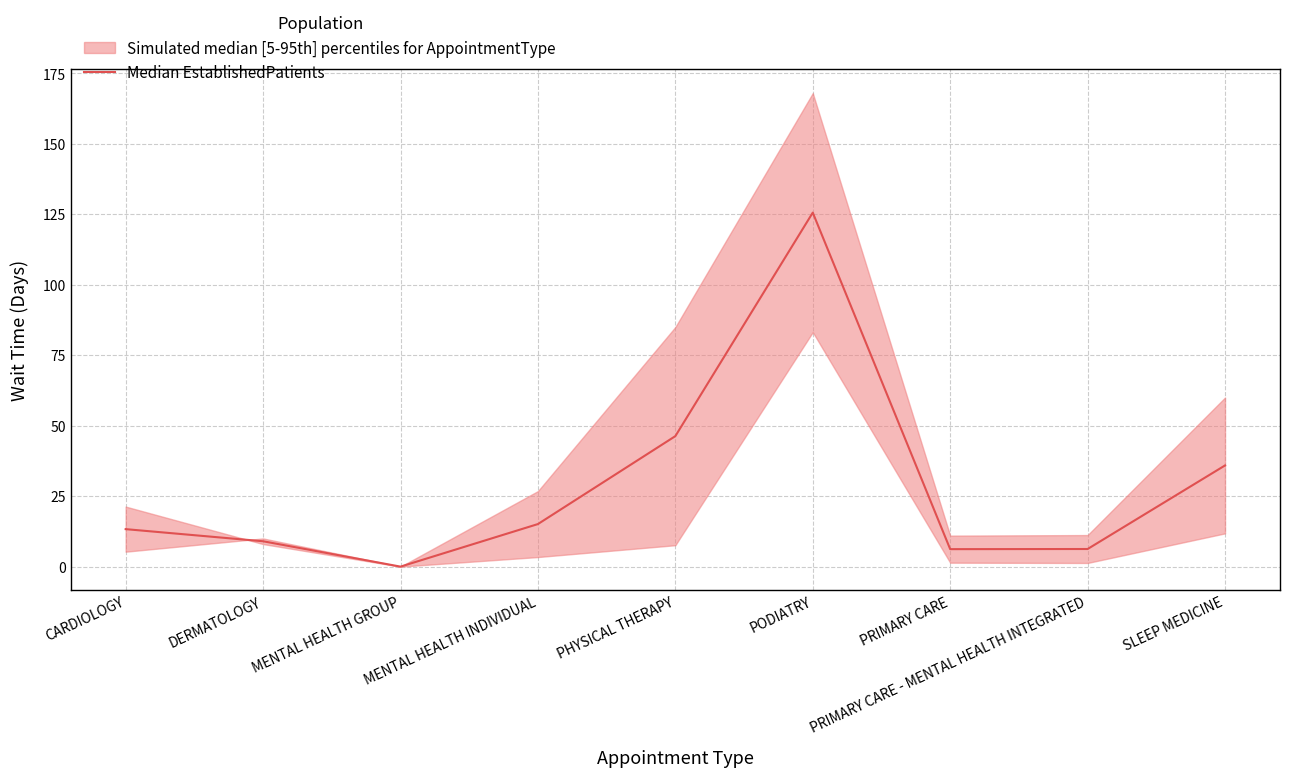

What is the change in value from MENTAL HEALTH INDIVIDUAL to PHYSICAL THERAPY?

+31.2